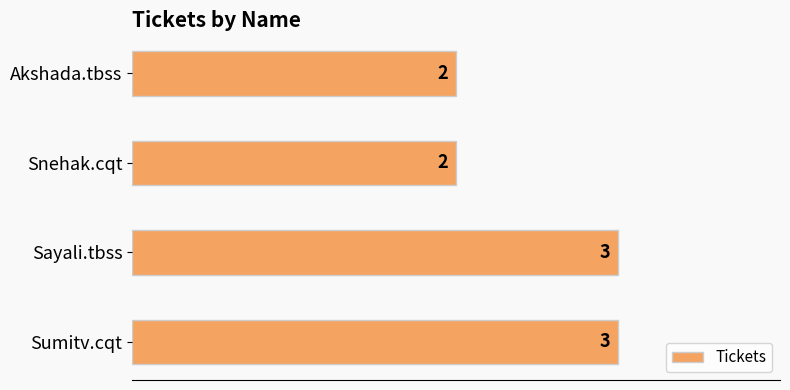

Read the value at Sayali.tbss.

3